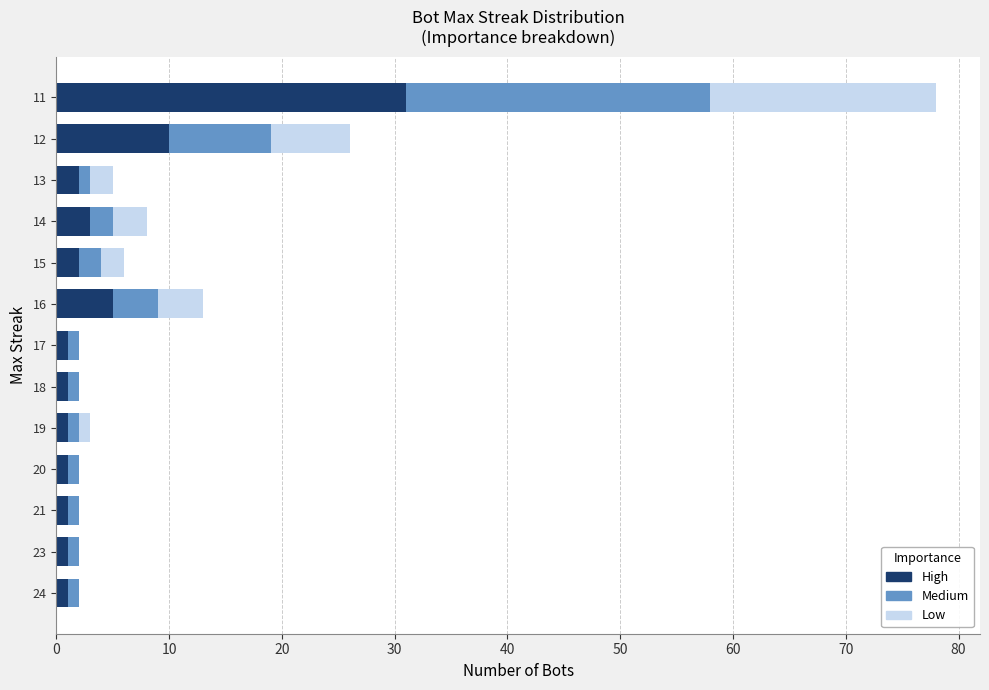

The value of High at 11 is 56. True or false?

False